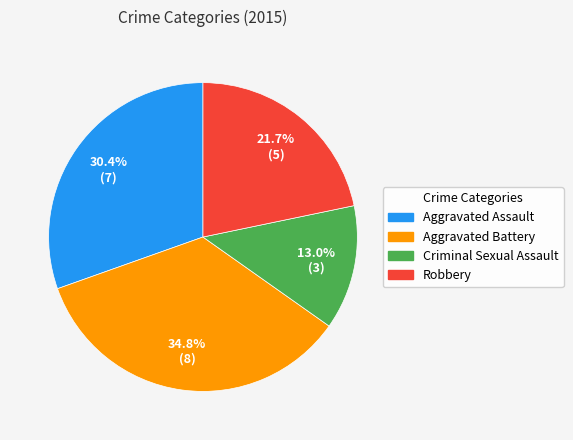

The Aggravated Battery slice represents 48% of the pie. True or false?

False